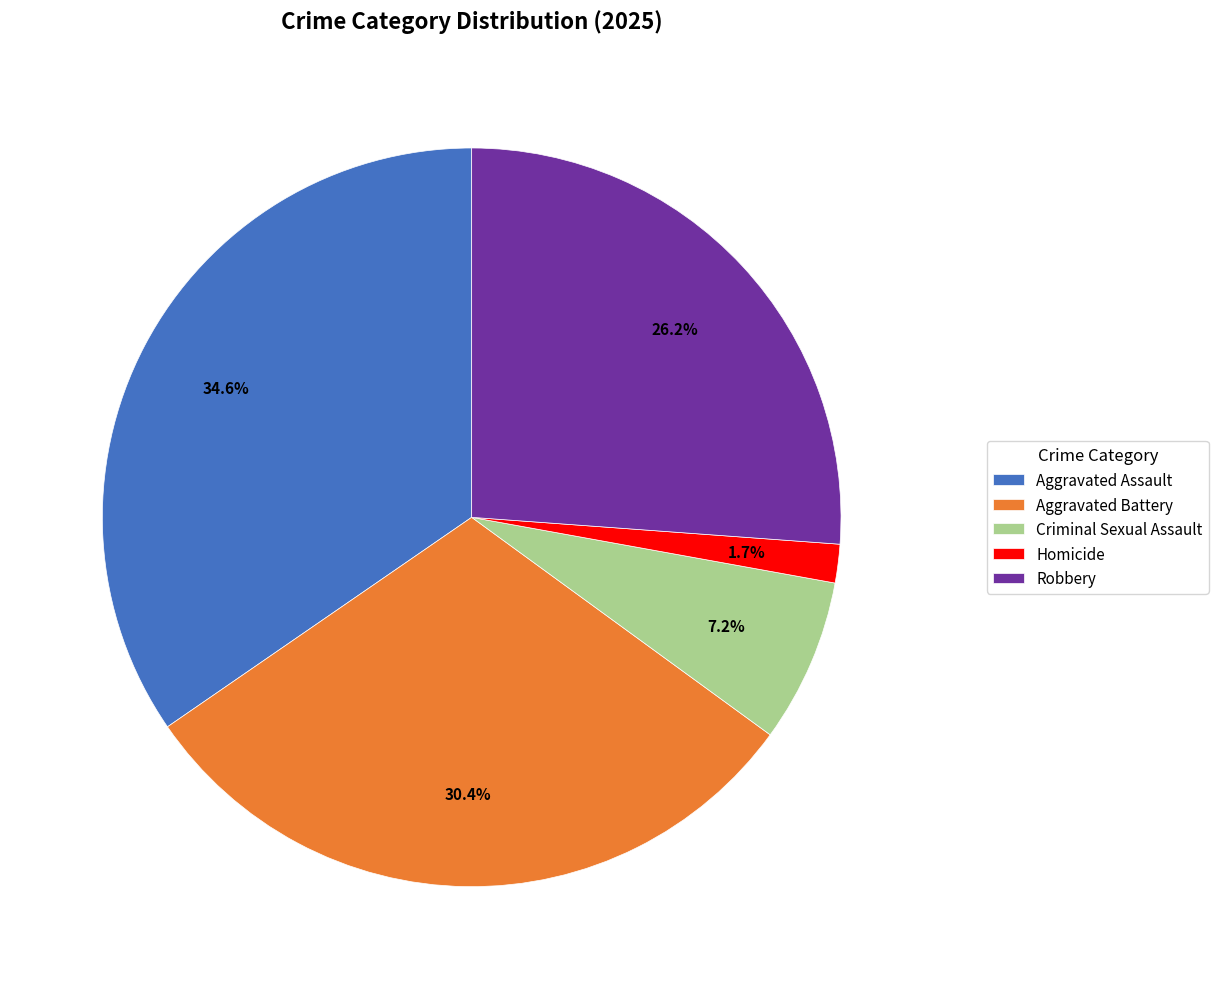

Does any single category account for the majority?

No